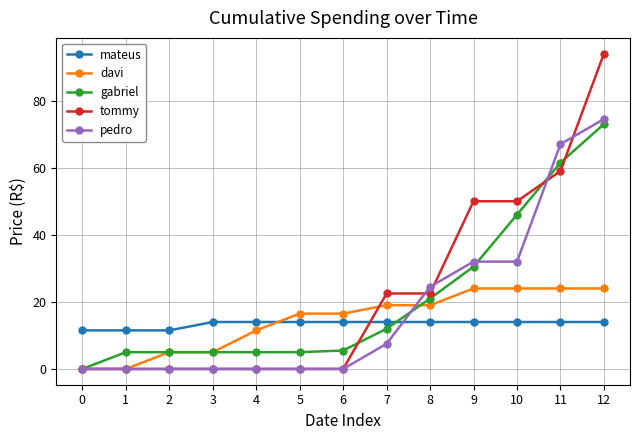

What is the total value across all series at 3?

24.0